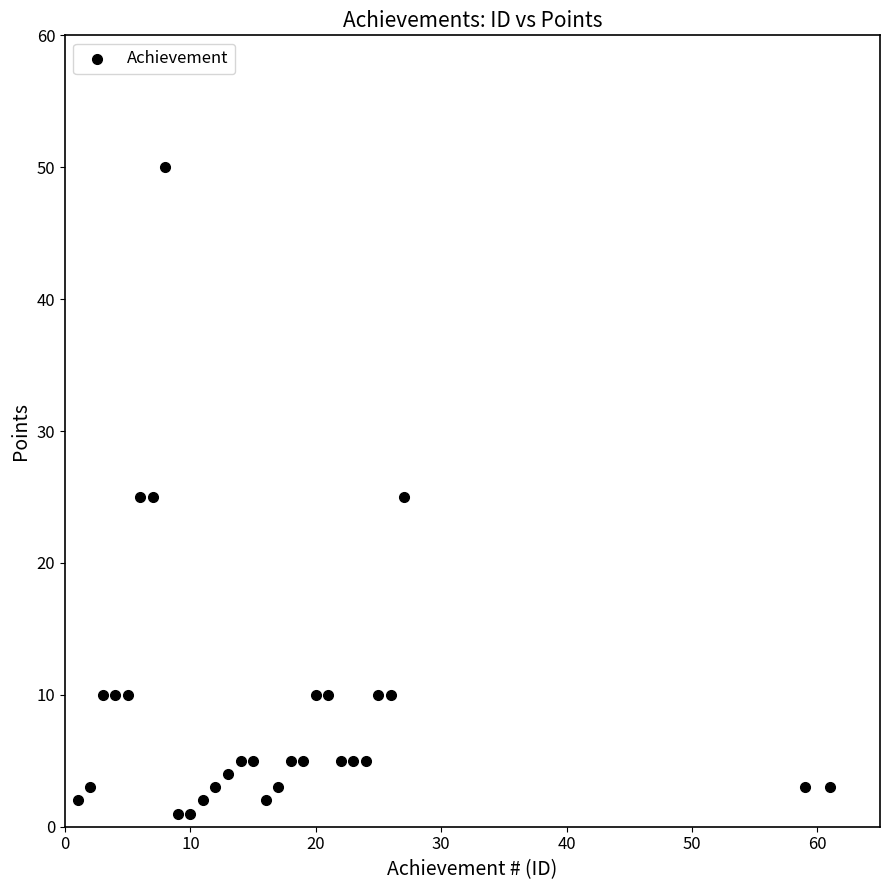

What is the range of X values (max minus min)?

60